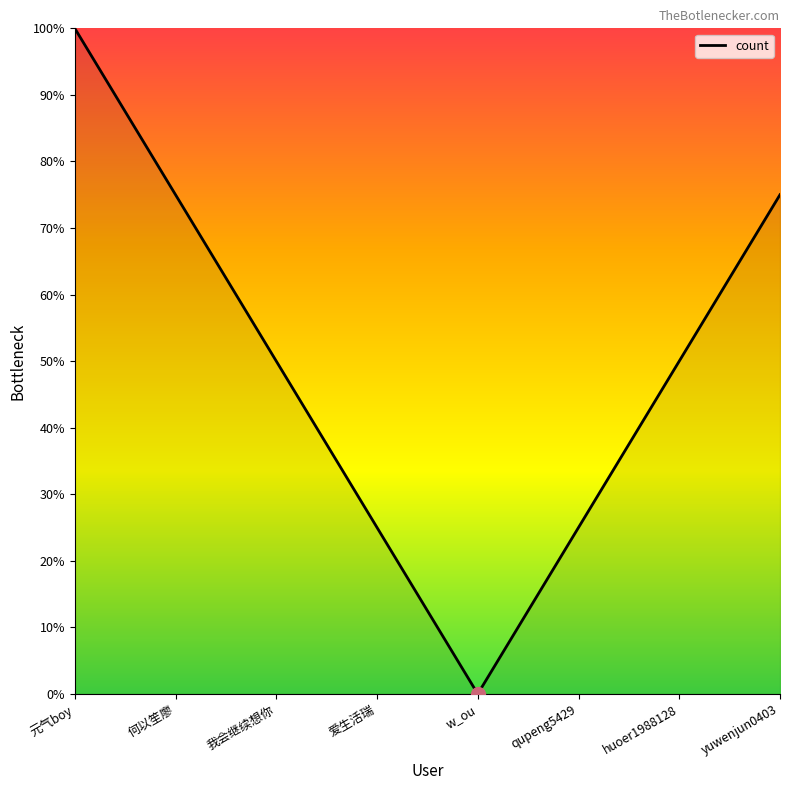

Which category has the highest value across all series?

元气boy